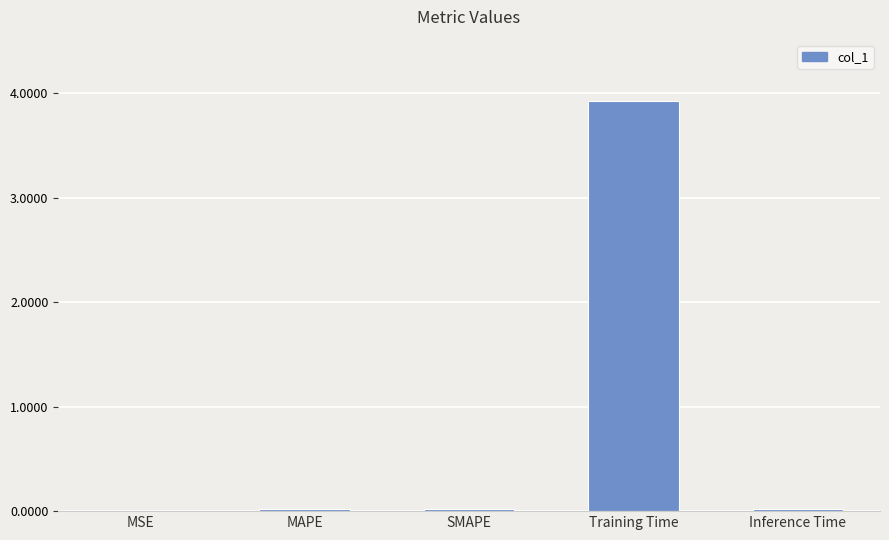

What is the sum of all values?

4.0